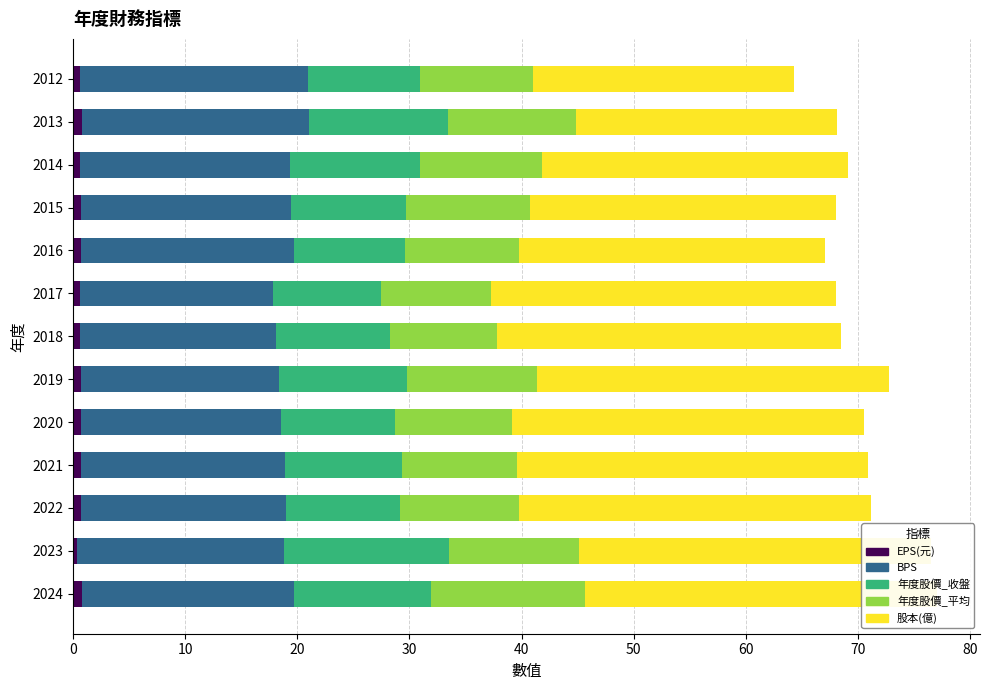

Rank the series at 2024 from highest to lowest value.

股本(億), BPS, 年度股價_平均, 年度股價_收盤, EPS(元)